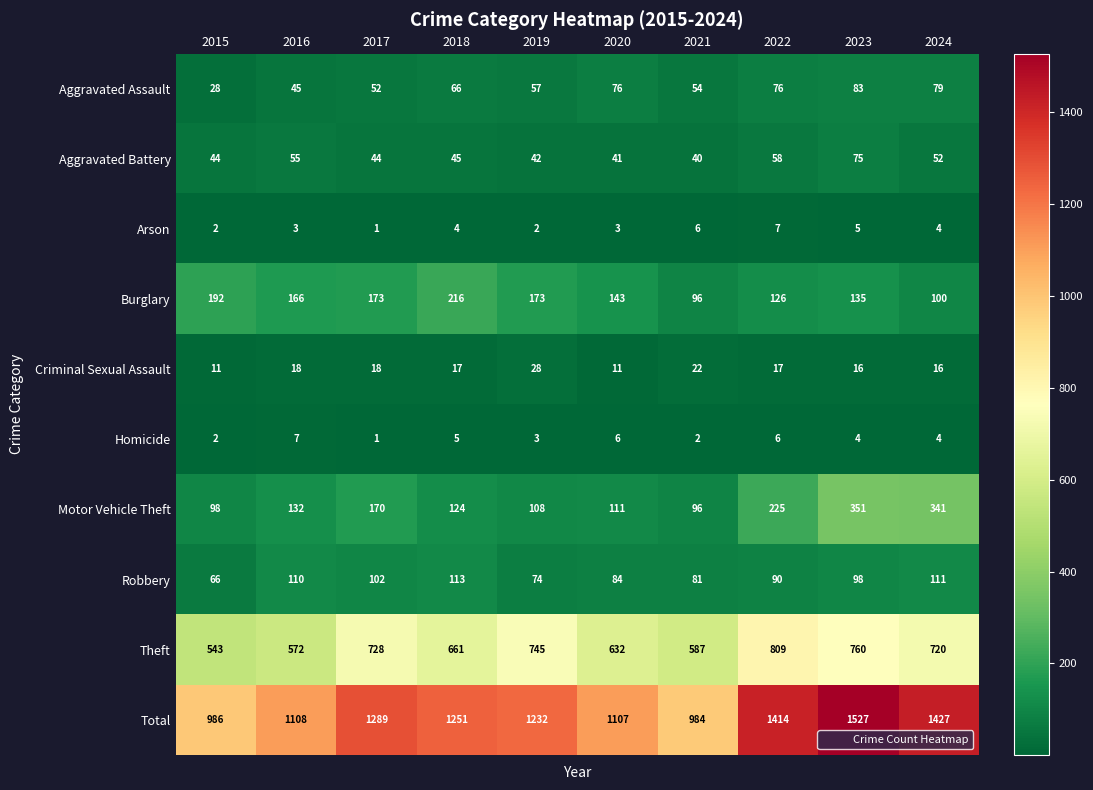

How many distinct data groups are displayed?

10